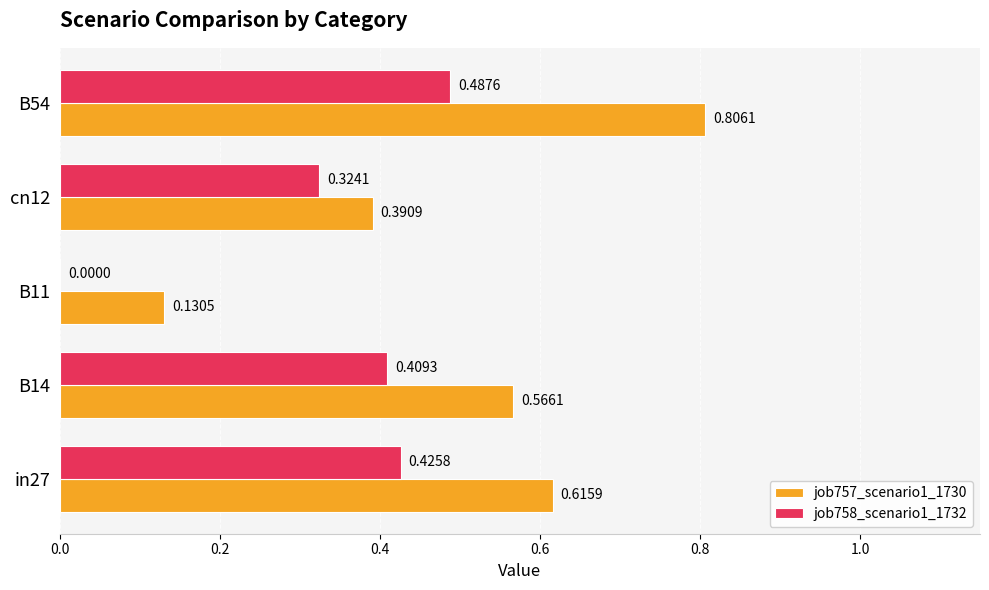

At which category is the sum across all series the highest?

B54